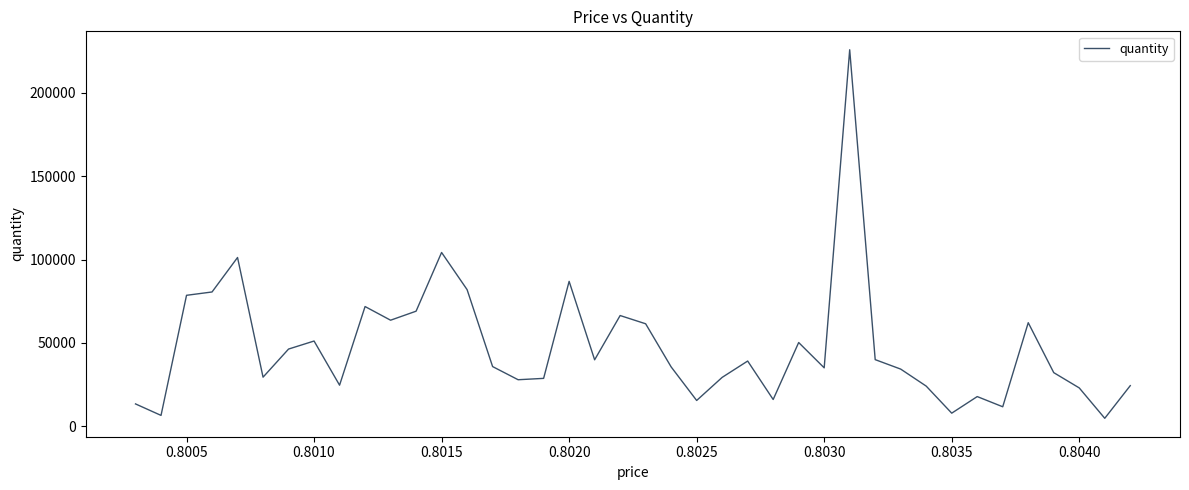

How many interior local valleys (lower than both neighbors) does the data have?

12